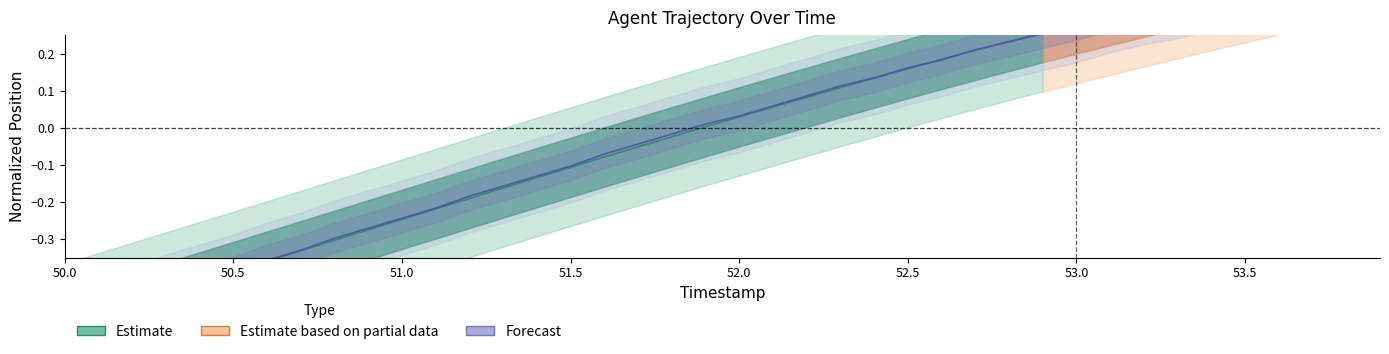

How many lines are shown in the chart?

1